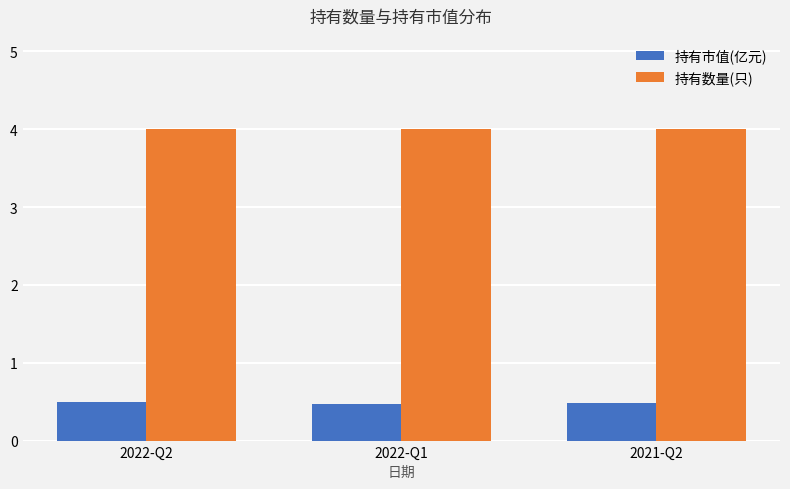

Rank the series by their maximum value, from highest to lowest.

持有数量(只), 持有市值(亿元)